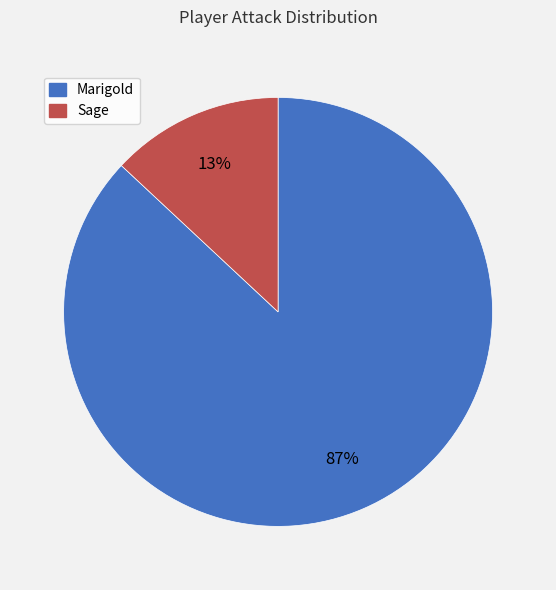

Rank the categories by value from highest to lowest.

Marigold, Sage